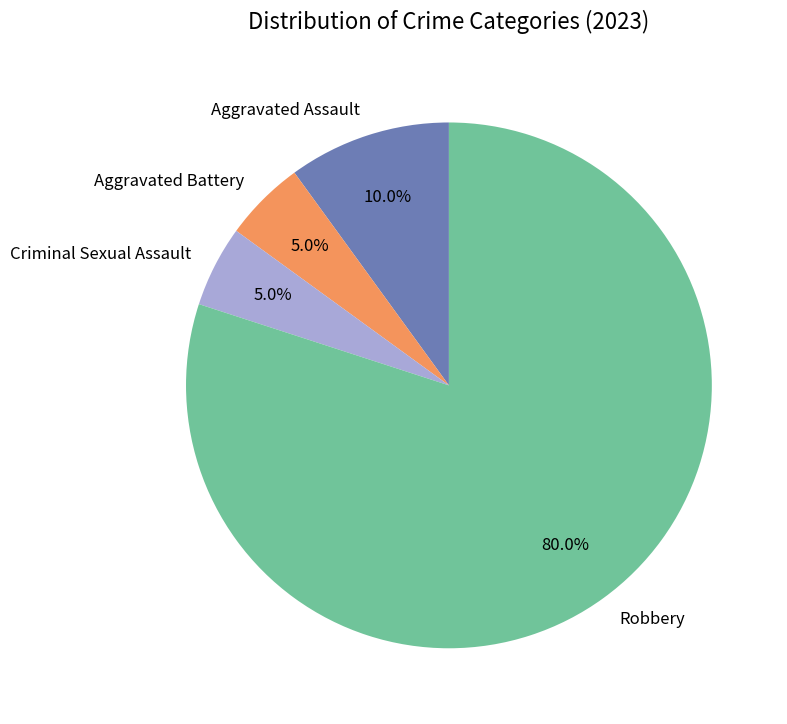

Count the number of slices in the pie.

4